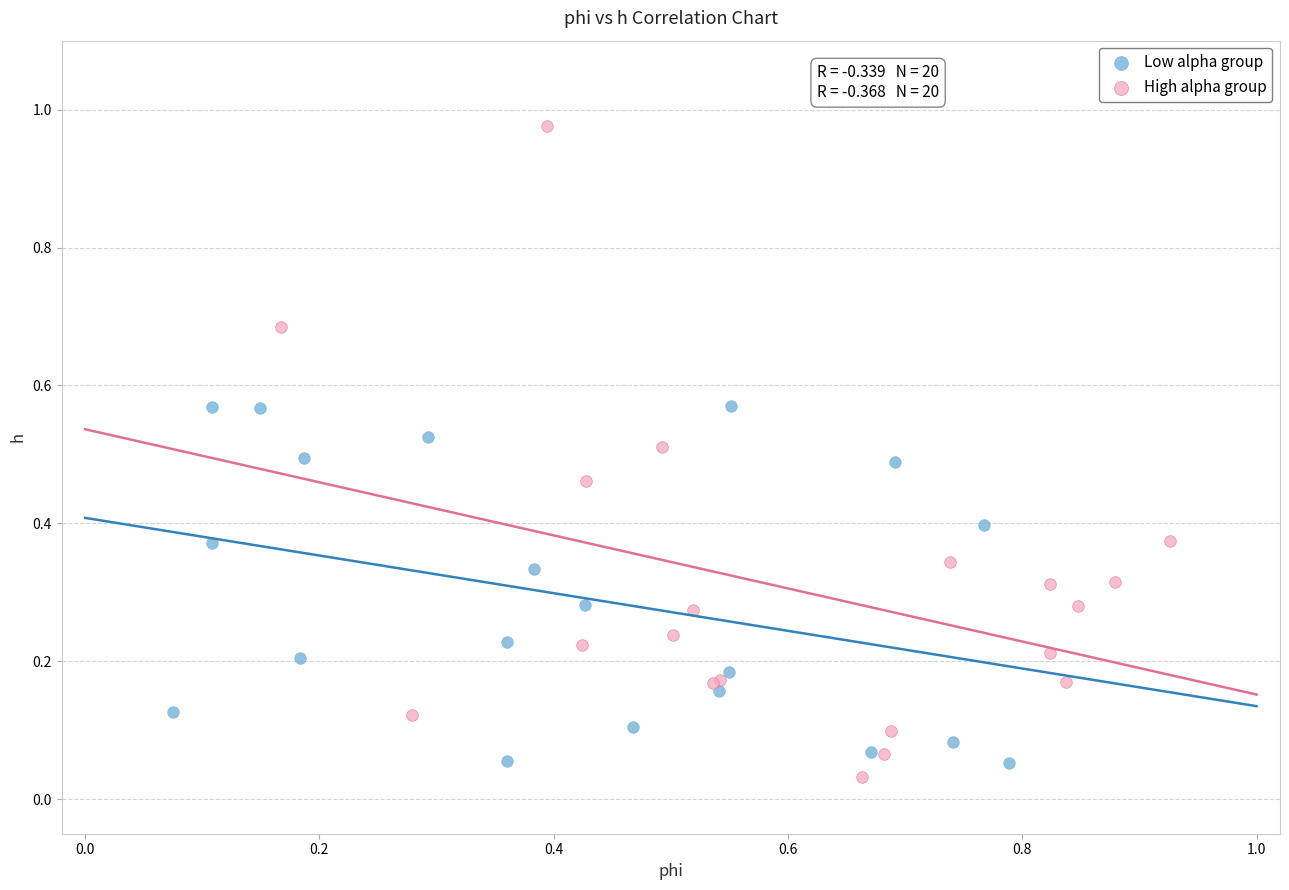

Which series contains the highest Y value?

High alpha group